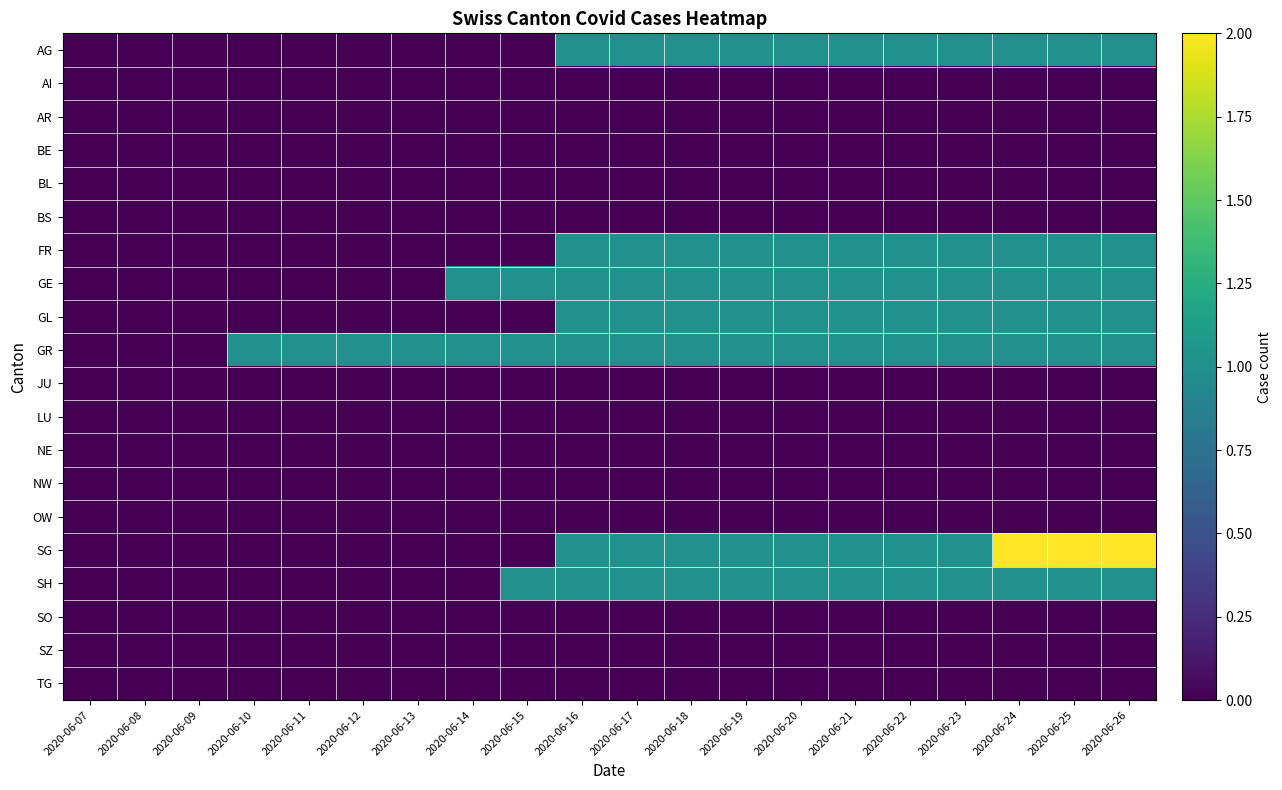

What is the greatest value displayed?

2